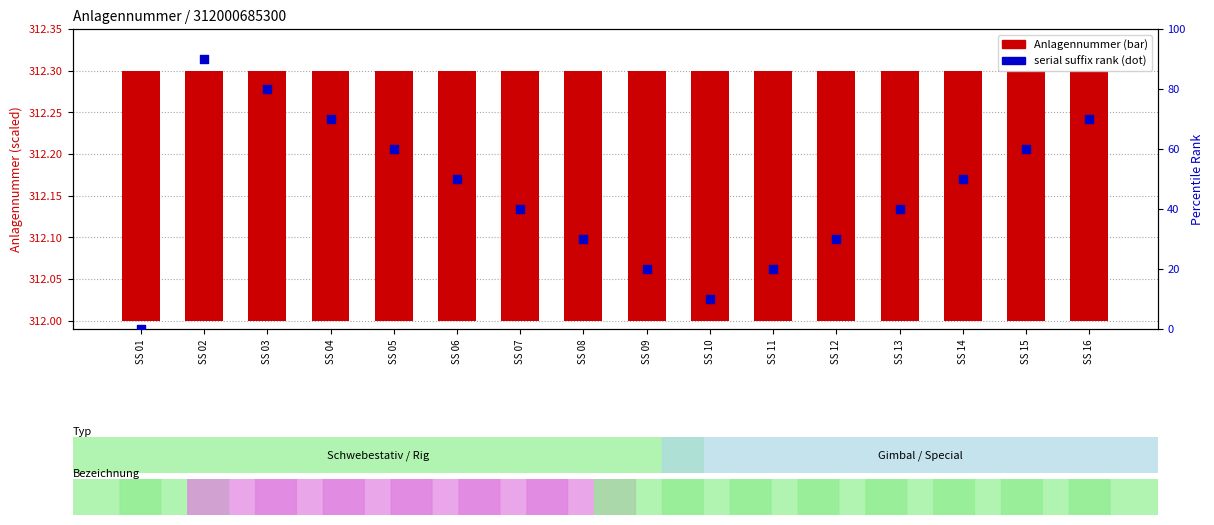

Which series has the largest total across all categories?

serial suffix rank